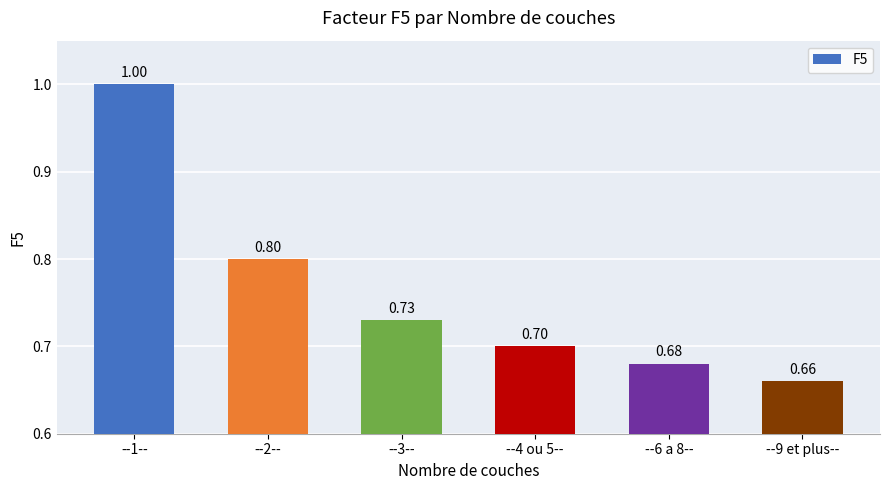

Between --3-- and --4 ou 5--, which is larger?

--3--